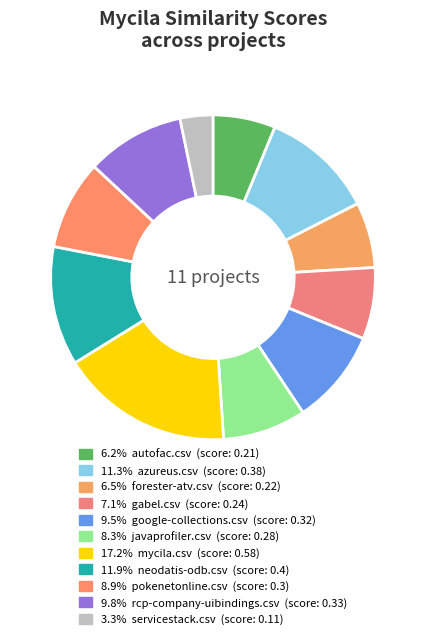

How many slices are in this pie chart?

11